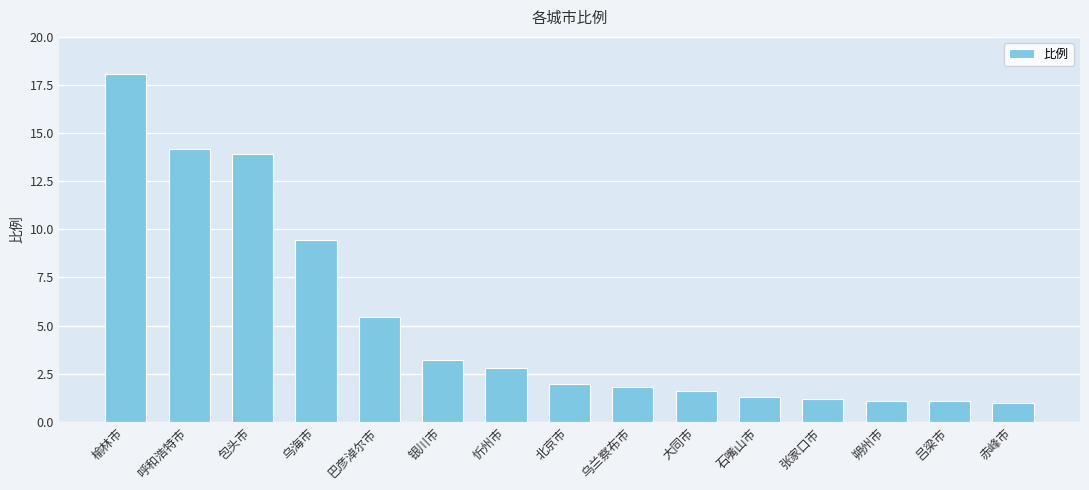

The value at 石嘴山市 is 1.3. True or false?

True